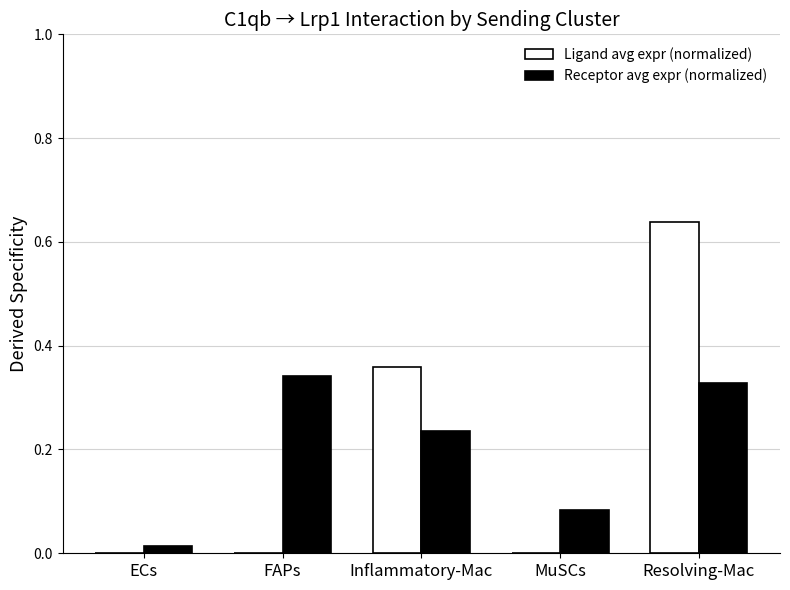

At which category is the sum across all series the highest?

Resolving-Mac